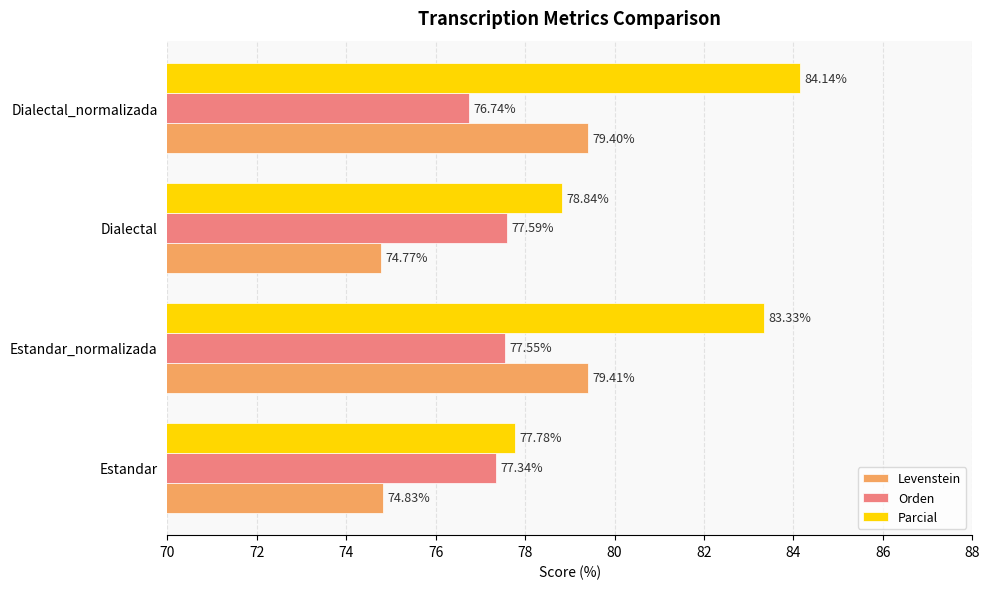

Rank the series by their maximum value, from highest to lowest.

Parcial, Levenstein, Orden